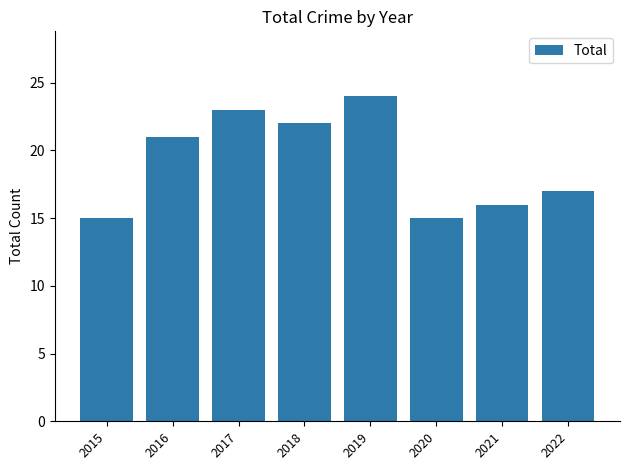

Between 2015 and 2021, which is larger?

2021